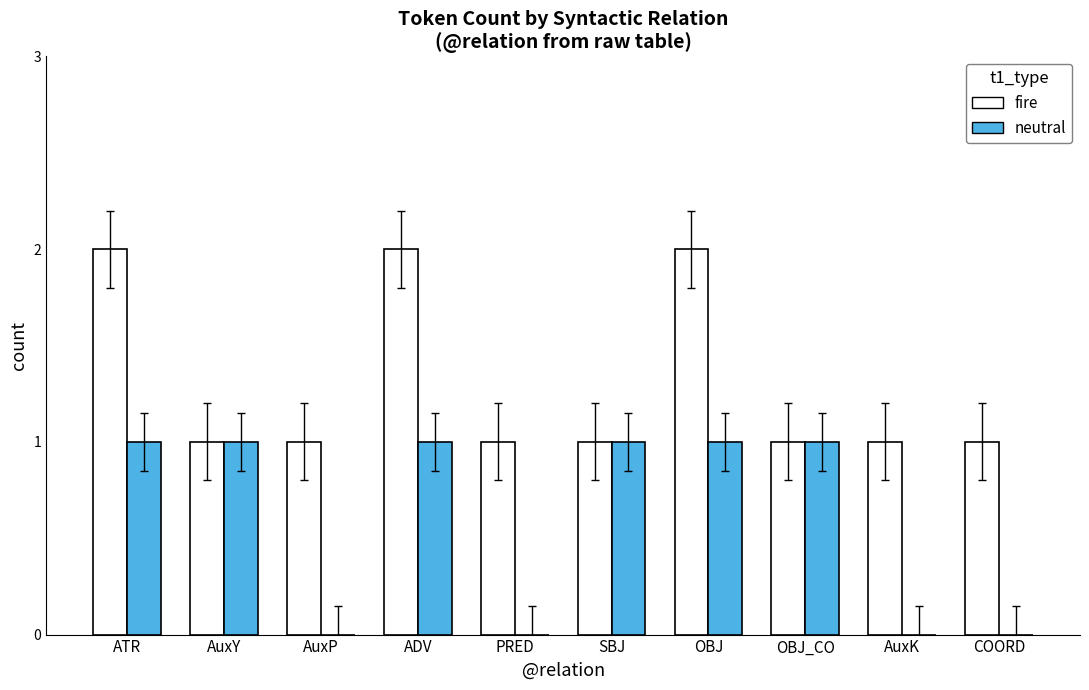

Is it true that fire equals 1 at OBJ_CO?

True